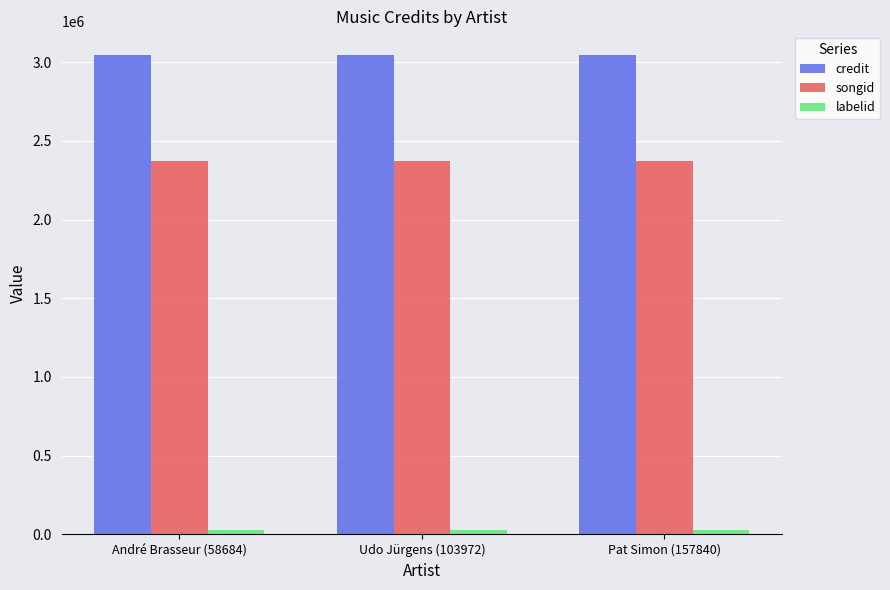

What is the smallest value displayed?

27202